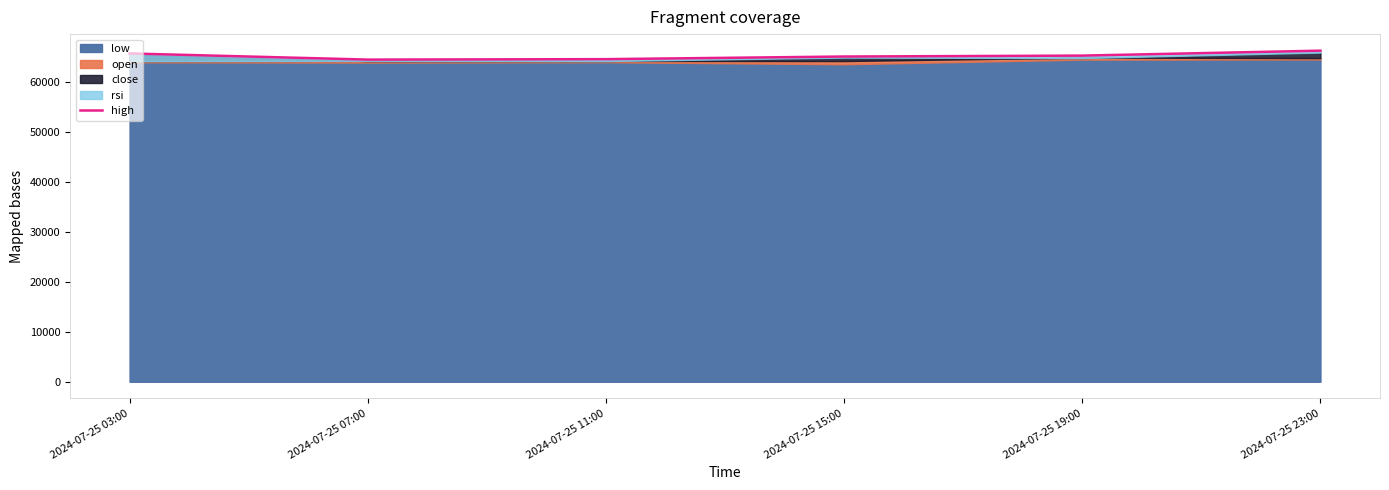

Does the chart have visible grid lines?

No